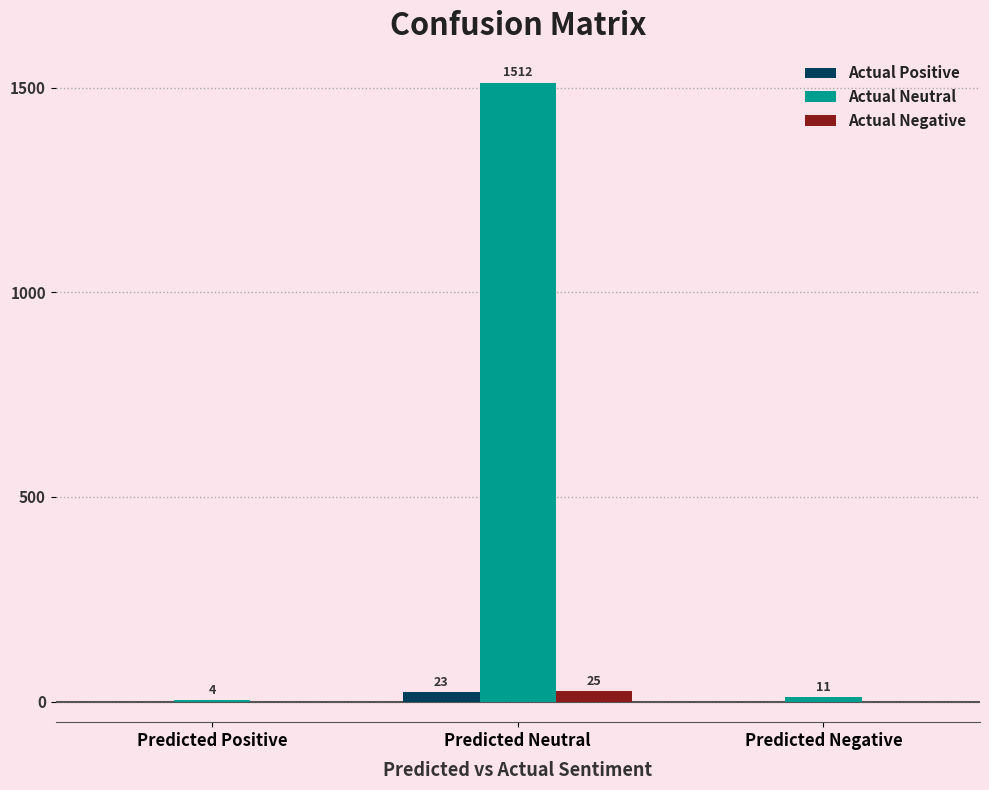

Which series has the largest total across all categories?

Actual Neutral